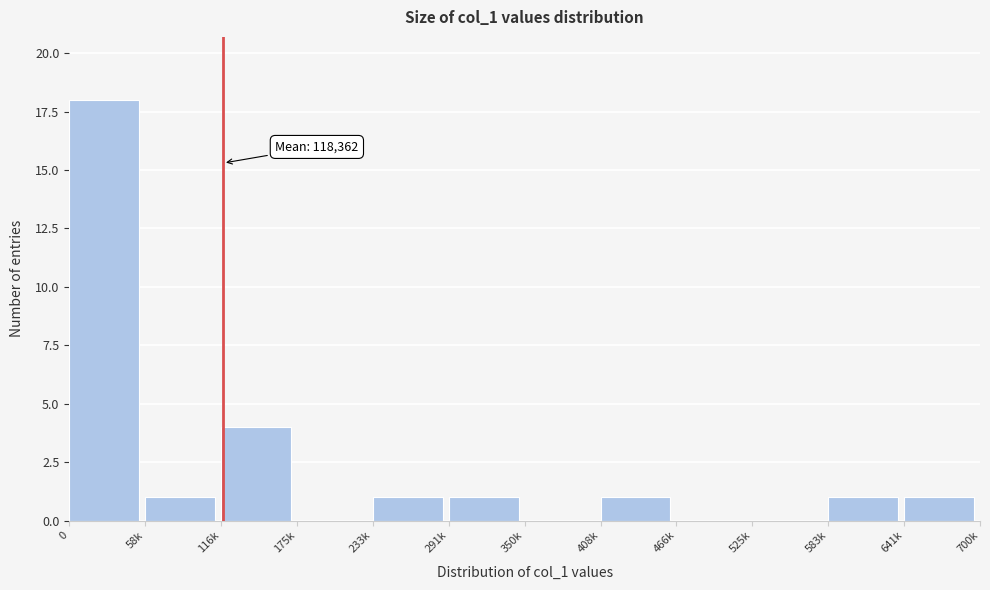

Reading left to right, list all the values displayed in this chart.

0=18	58k=1	116k=4	175k=0	233k=1	291k=1	350k=0	408k=1	466k=0	525k=0	583k=1	641k=1